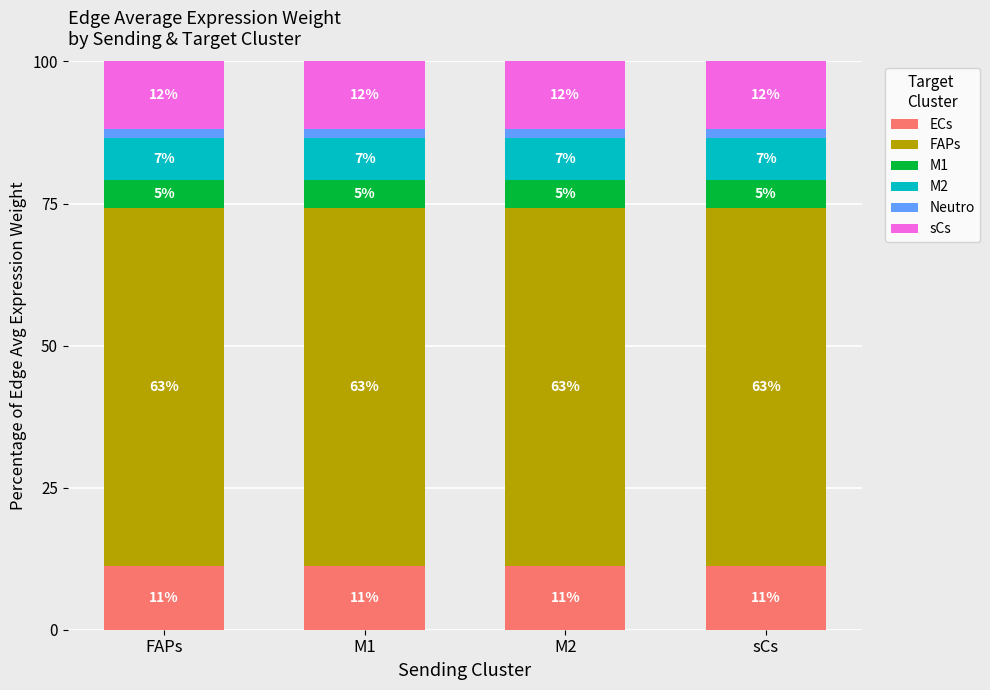

How many bars are there in total?

4